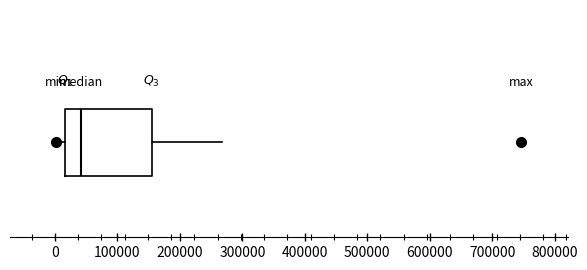

Read this box plot against the x-axis: the position of the median line, the range covered by the box, and the ends of both whiskers. The values are not printed on the chart, so give them approximately, as read against the axis.

median 40000, box 20000 to 150000, whiskers 0 to 270000